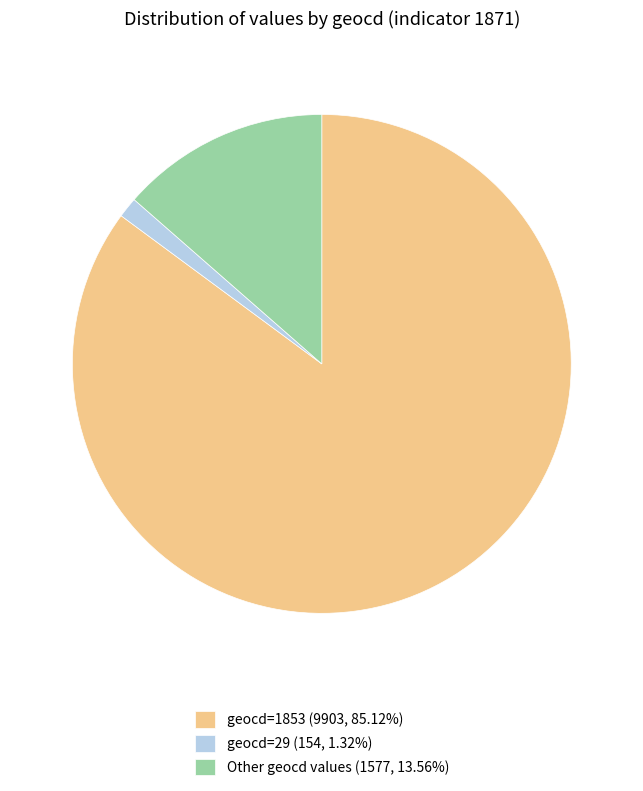

Does any single category account for the majority?

Yes